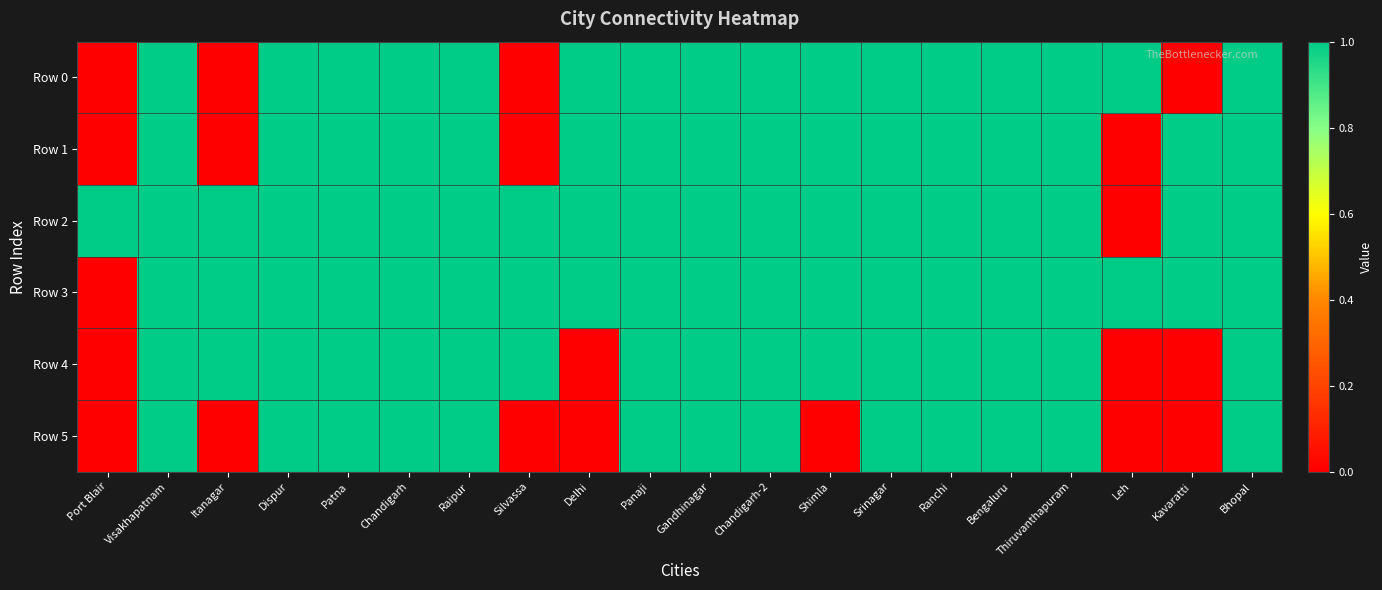

Reading right to left, extract all data points from this chart.

Row 0: Bhopal=1	Kavaratti=0	Leh=1	Thiruvanthapuram=1	Bengaluru=1	Ranchi=1	Srinagar=1	Shimla=1	Chandigarh-2=1	Gandhinagar=1	Panaji=1	Delhi=1	Silvassa=0	Raipur=1	Chandigarh=1	Patna=1	Dispur=1	Itanagar=0	Visakhapatnam=1	Port Blair=0
Row 1: Bhopal=1	Kavaratti=1	Leh=0	Thiruvanthapuram=1	Bengaluru=1	Ranchi=1	Srinagar=1	Shimla=1	Chandigarh-2=1	Gandhinagar=1	Panaji=1	Delhi=1	Silvassa=0	Raipur=1	Chandigarh=1	Patna=1	Dispur=1	Itanagar=0	Visakhapatnam=1	Port Blair=0
Row 2: Bhopal=1	Kavaratti=1	Leh=0	Thiruvanthapuram=1	Bengaluru=1	Ranchi=1	Srinagar=1	Shimla=1	Chandigarh-2=1	Gandhinagar=1	Panaji=1	Delhi=1	Silvassa=1	Raipur=1	Chandigarh=1	Patna=1	Dispur=1	Itanagar=1	Visakhapatnam=1	Port Blair=1
Row 3: Bhopal=1	Kavaratti=1	Leh=1	Thiruvanthapuram=1	Bengaluru=1	Ranchi=1	Srinagar=1	Shimla=1	Chandigarh-2=1	Gandhinagar=1	Panaji=1	Delhi=1	Silvassa=1	Raipur=1	Chandigarh=1	Patna=1	Dispur=1	Itanagar=1	Visakhapatnam=1	Port Blair=0
Row 4: Bhopal=1	Kavaratti=0	Leh=0	Thiruvanthapuram=1	Bengaluru=1	Ranchi=1	Srinagar=1	Shimla=1	Chandigarh-2=1	Gandhinagar=1	Panaji=1	Delhi=0	Silvassa=1	Raipur=1	Chandigarh=1	Patna=1	Dispur=1	Itanagar=1	Visakhapatnam=1	Port Blair=0
Row 5: Bhopal=1	Kavaratti=0	Leh=0	Thiruvanthapuram=1	Bengaluru=1	Ranchi=1	Srinagar=1	Shimla=0	Chandigarh-2=1	Gandhinagar=1	Panaji=1	Delhi=0	Silvassa=0	Raipur=1	Chandigarh=1	Patna=1	Dispur=1	Itanagar=0	Visakhapatnam=1	Port Blair=0